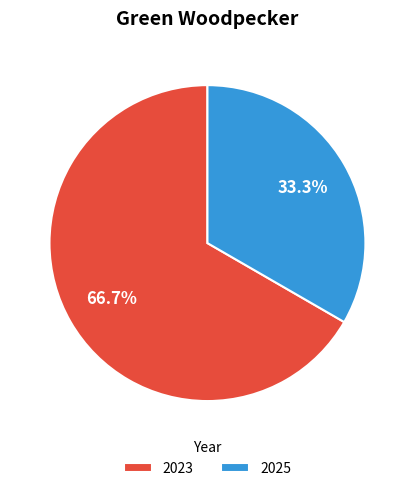

Rank the categories by value from highest to lowest.

2023, 2025